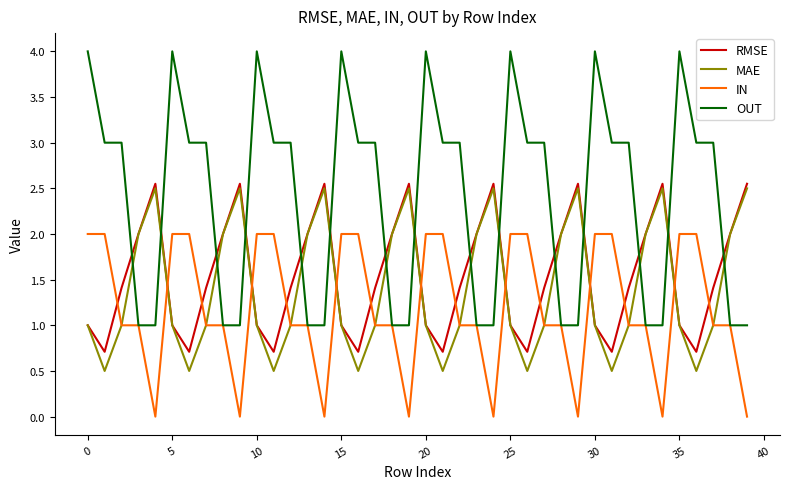

What is the highest value of the OUT series?

4.0